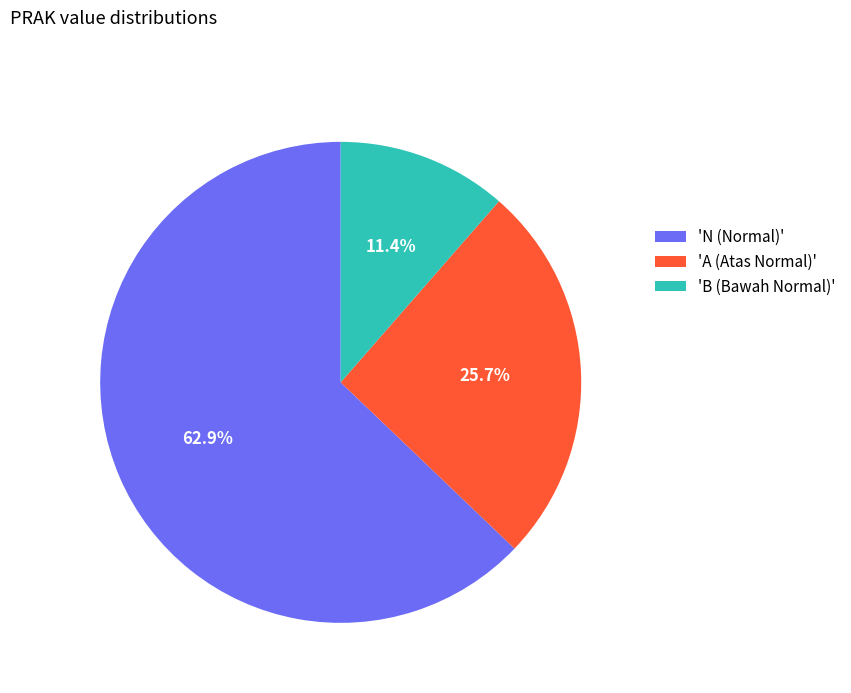

Approximately how many times larger is the value at 'N (Normal)' compared to 'B (Bawah Normal)'?

5.5